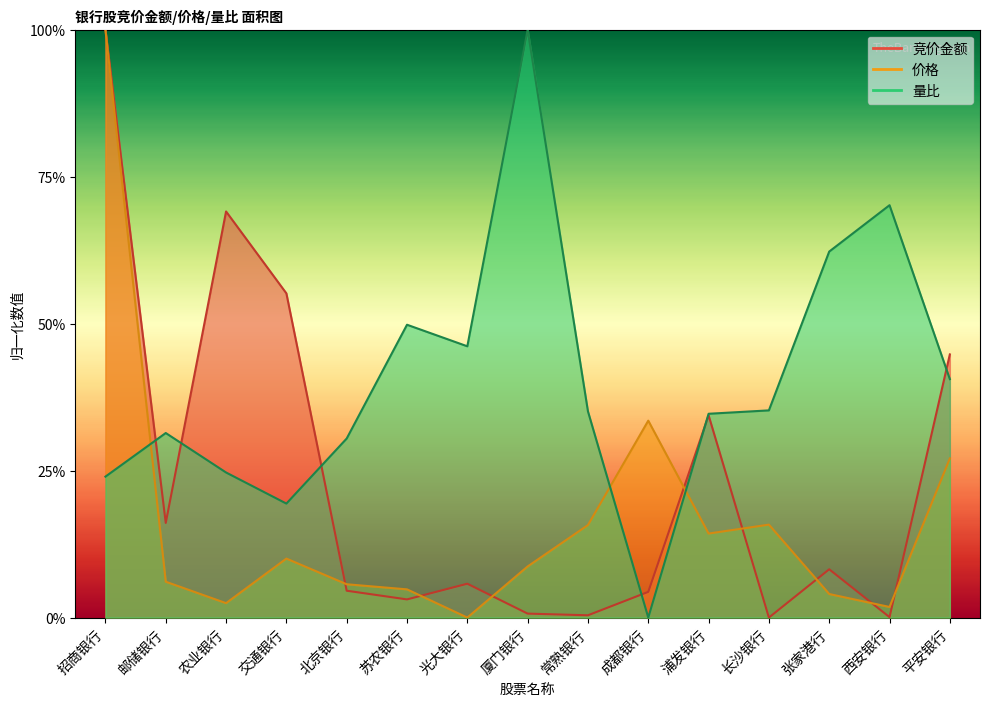

Reading left to right, transcribe all the data shown in this chart.

竞价金额: 招商银行=1.0	邮储银行=0.2	农业银行=0.7	交通银行=0.6	北京银行=0.0	苏农银行=0.0	光大银行=0.1	厦门银行=0.0	常熟银行=0.0	成都银行=0.0	浦发银行=0.3	长沙银行=0.0	张家港行=0.1	西安银行=0.0	平安银行=0.4
价格: 招商银行=1.0	邮储银行=0.1	农业银行=0.0	交通银行=0.1	北京银行=0.1	苏农银行=0.0	光大银行=0.0	厦门银行=0.1	常熟银行=0.2	成都银行=0.3	浦发银行=0.1	长沙银行=0.2	张家港行=0.0	西安银行=0.0	平安银行=0.3
量比: 招商银行=0.2	邮储银行=0.3	农业银行=0.2	交通银行=0.2	北京银行=0.3	苏农银行=0.5	光大银行=0.5	厦门银行=1.0	常熟银行=0.4	成都银行=0.0	浦发银行=0.3	长沙银行=0.4	张家港行=0.6	西安银行=0.7	平安银行=0.4